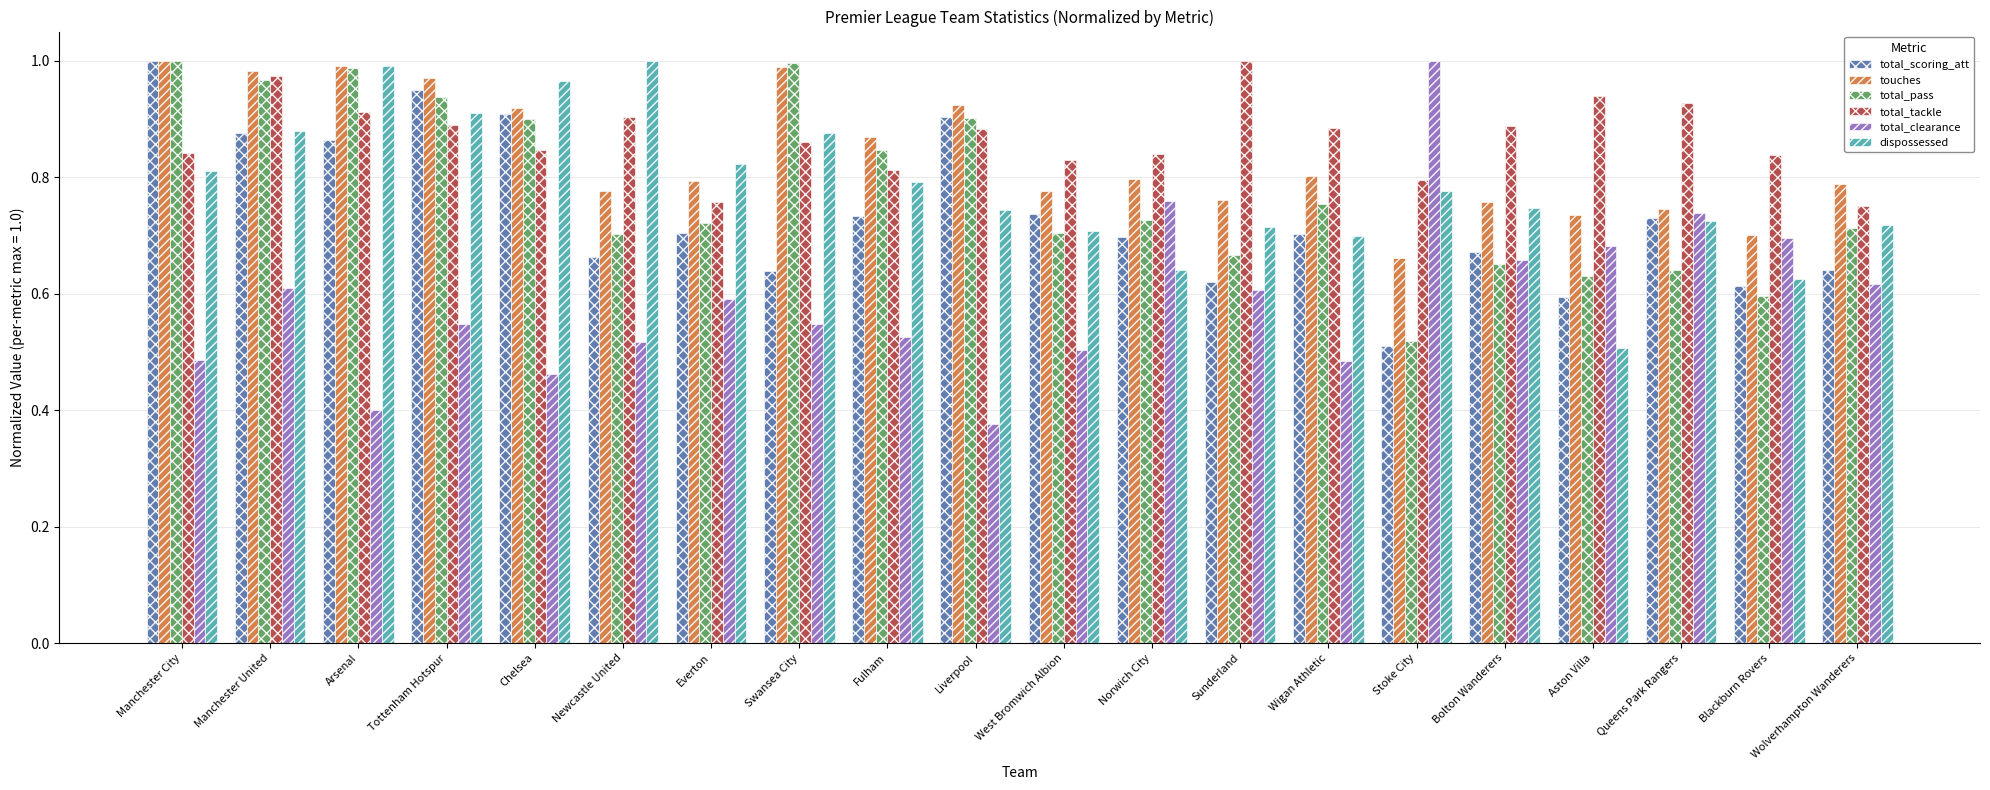

What is the sum of all total_pass values?

15.6